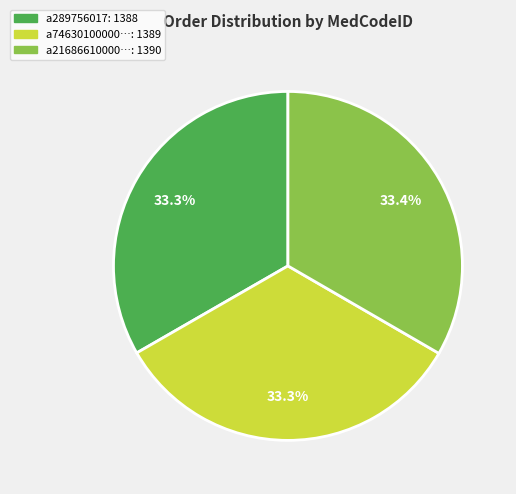

Does any single category account for the majority?

No